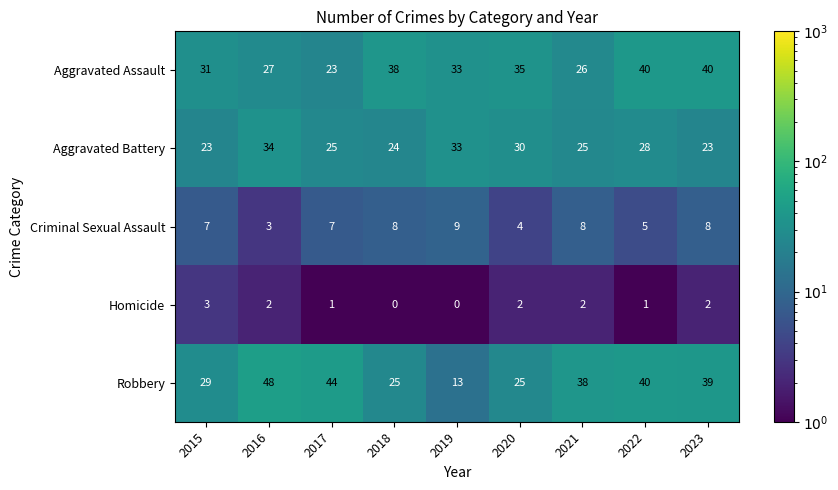

At which label does Criminal Sexual Assault first exceed 7?

2018